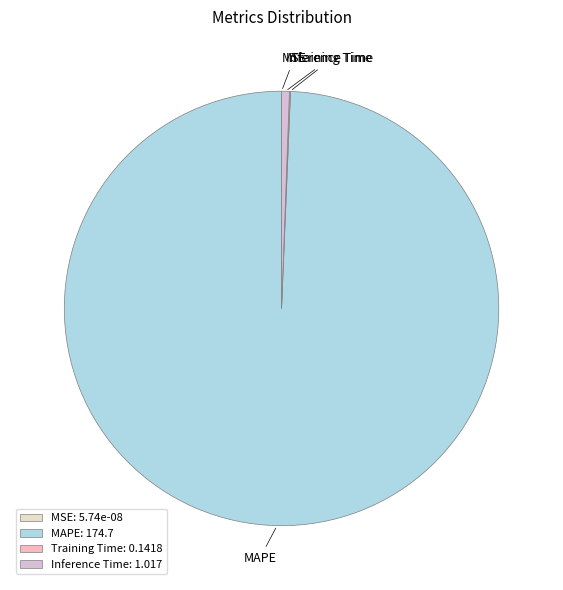

The MAPE slice represents 99% of the pie. True or false?

True